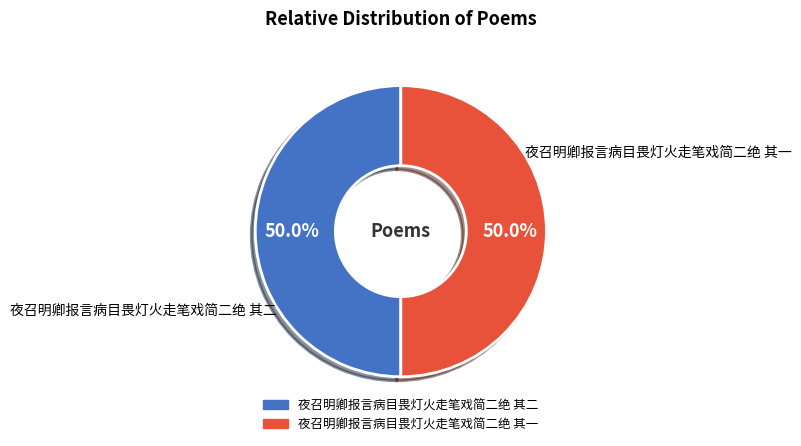

Approximately how many times larger is the value at 夜召明卿报言病目畏灯火走笔戏简二绝 其二 compared to 夜召明卿报言病目畏灯火走笔戏简二绝 其一?

1.0